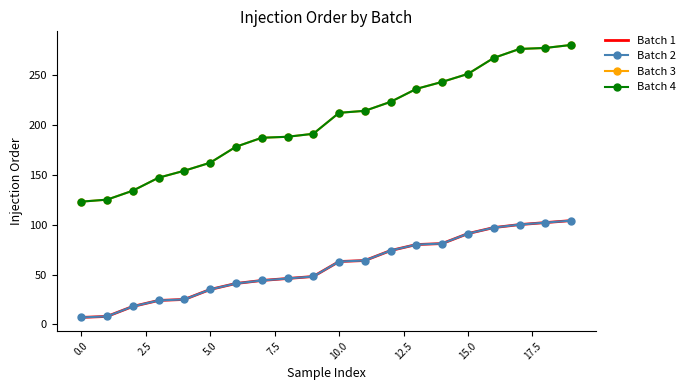

What is the greatest value displayed?

280